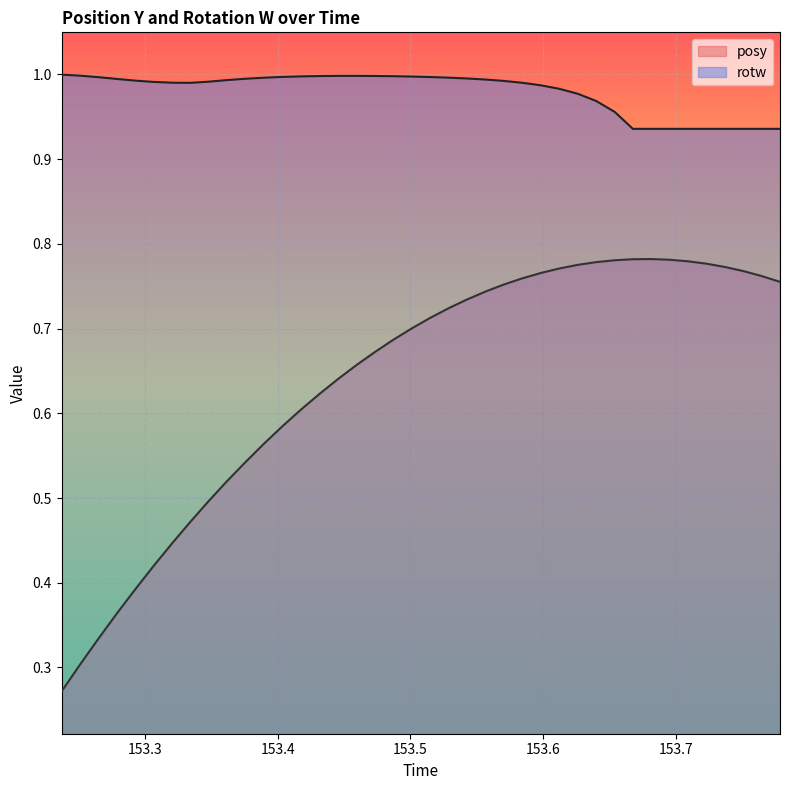

What is the total value across all series at 153.6261?

1.8